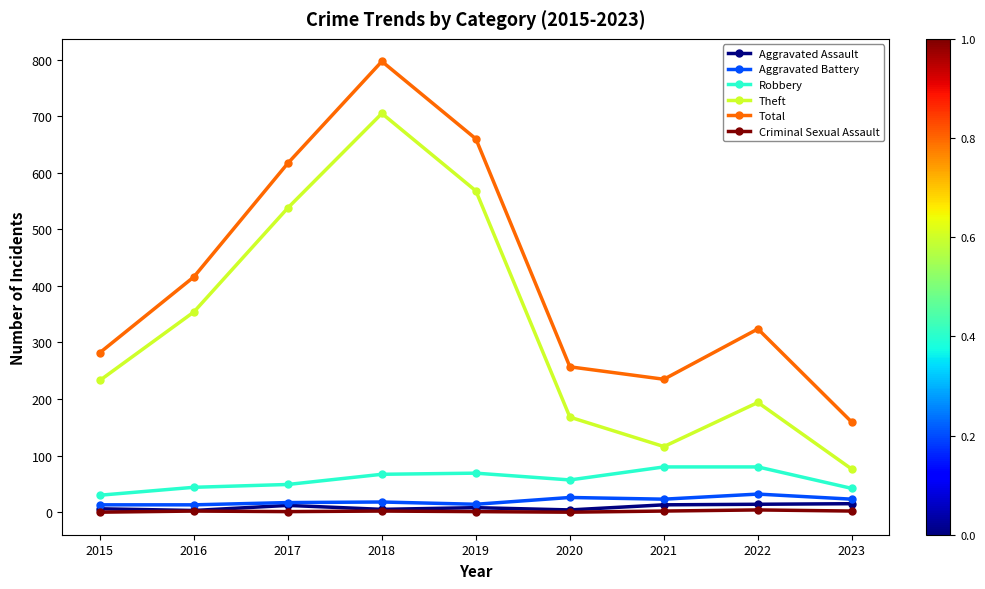

At which category is the sum across all series the highest?

2018